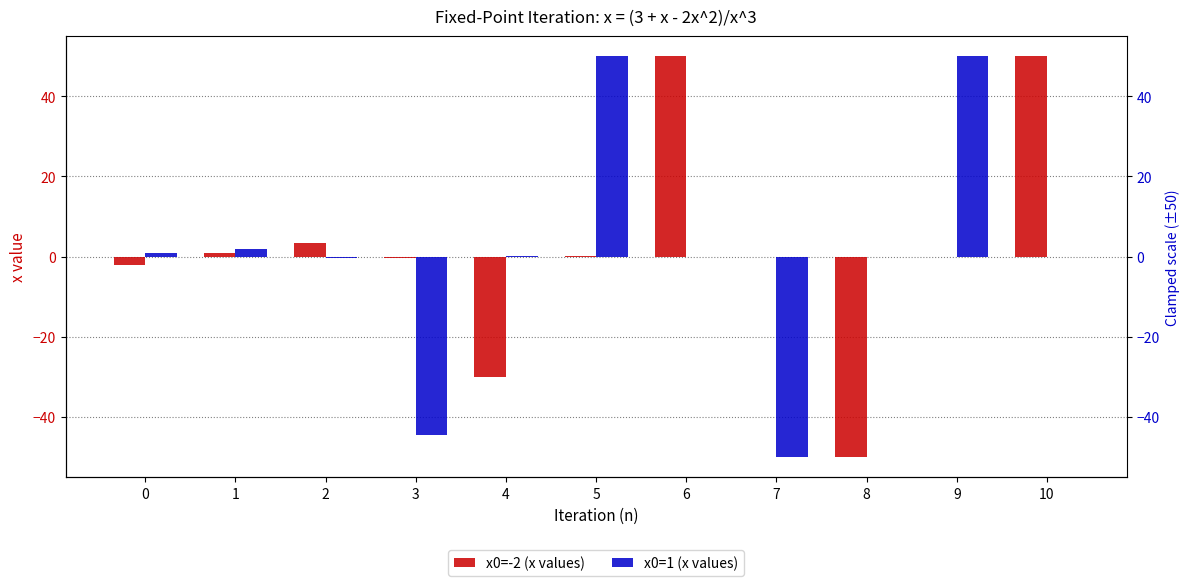

How many bars are there in each group?

2